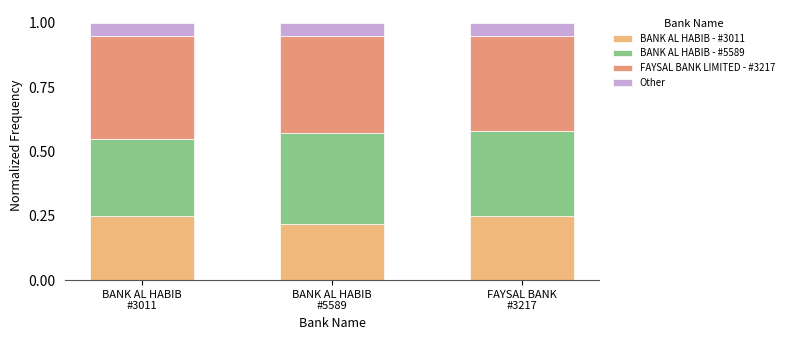

Does the chart contain stacked bars?

Yes